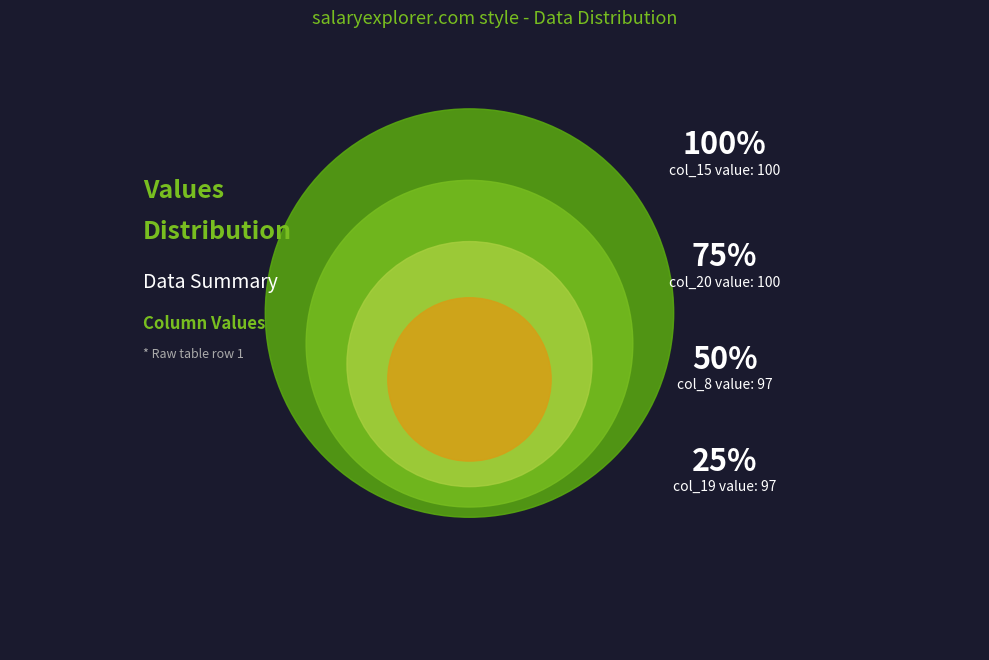

Does 5 represent more than half of the total?

No